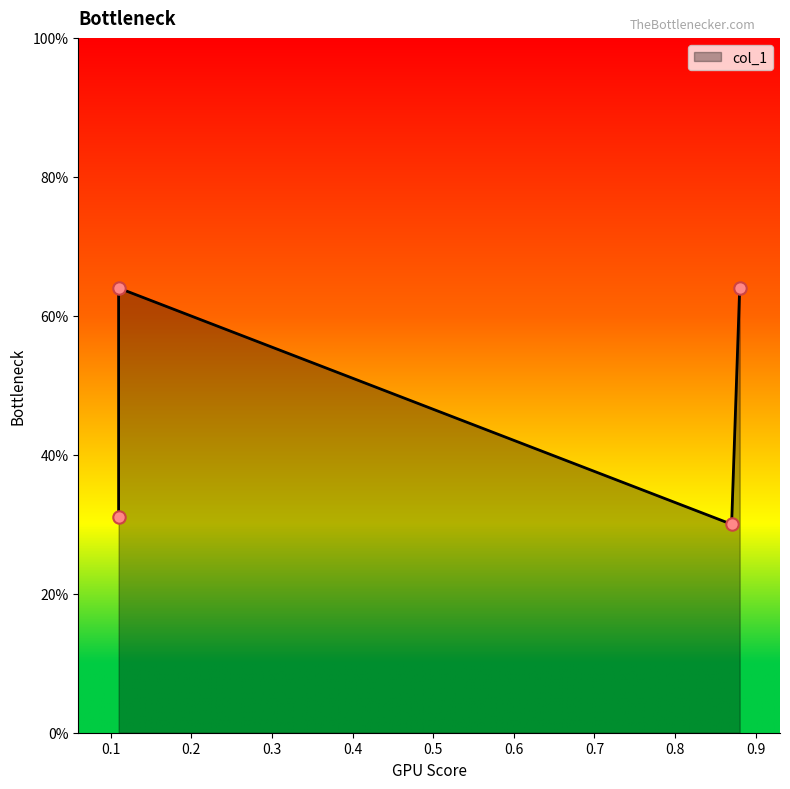

Between 0.11 and 0.11, which is larger?

0.11